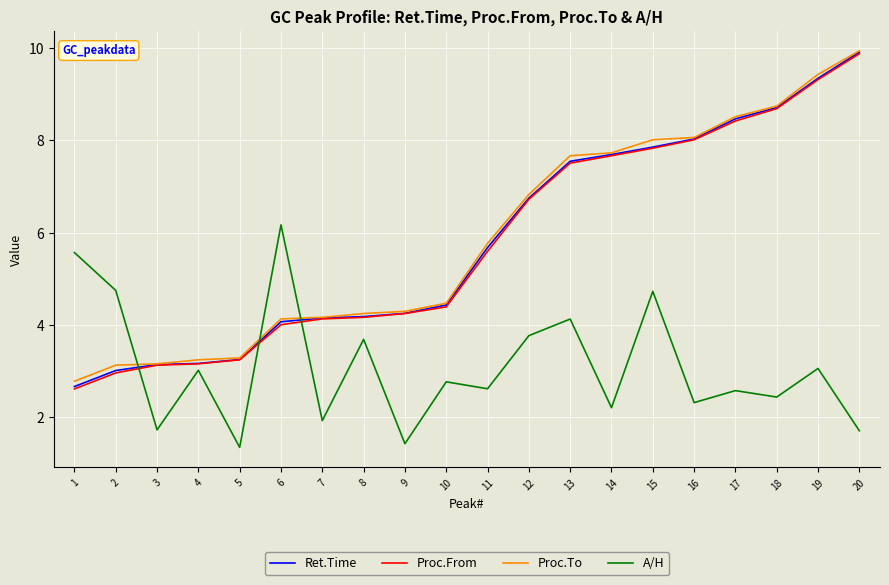

What is the difference between the maximum and second lowest values in the A/H series?

4.7